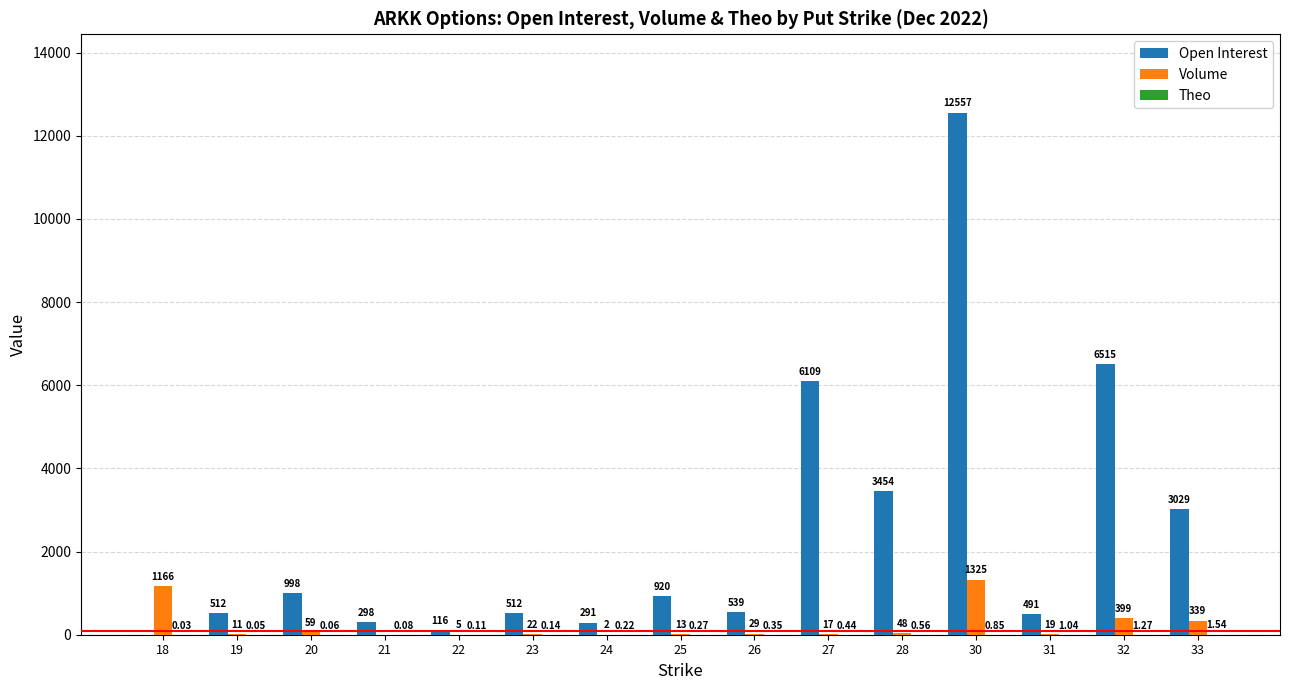

At which category is the sum across all series the highest?

30